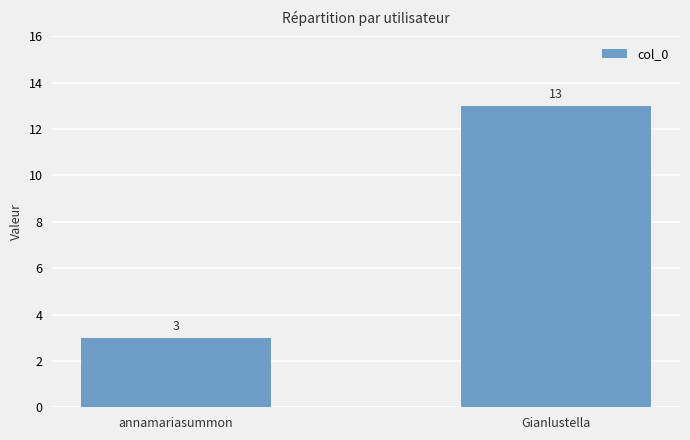

Reading left to right, transcribe all the data shown in this chart.

annamariasummon=3	Gianlustella=13